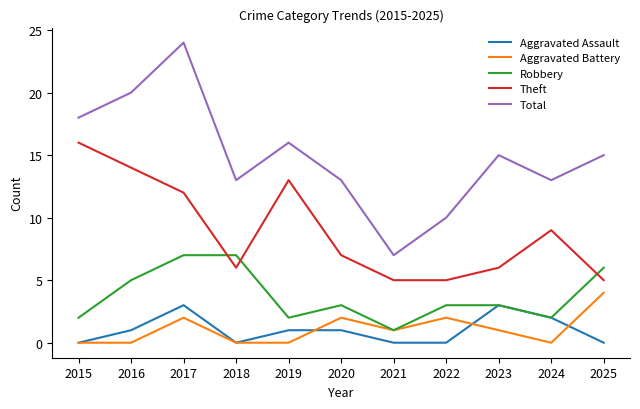

What is the maximum value shown in the chart?

24